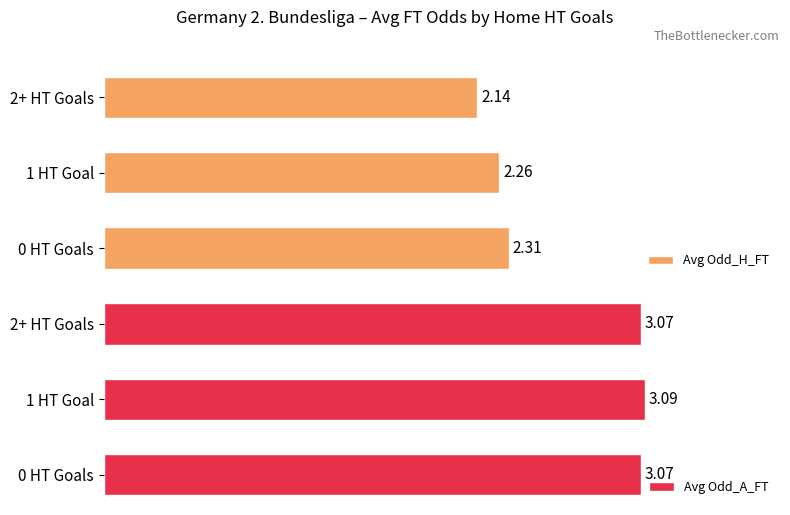

Rank the series by their average value, from lowest to highest.

Avg Odd_H_FT, Avg Odd_A_FT